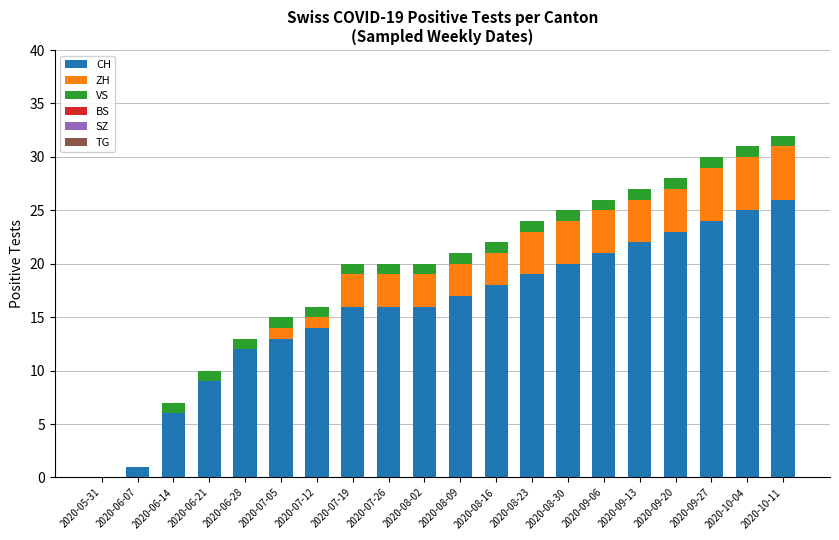

At which label does CH reach its peak?

2020-10-11